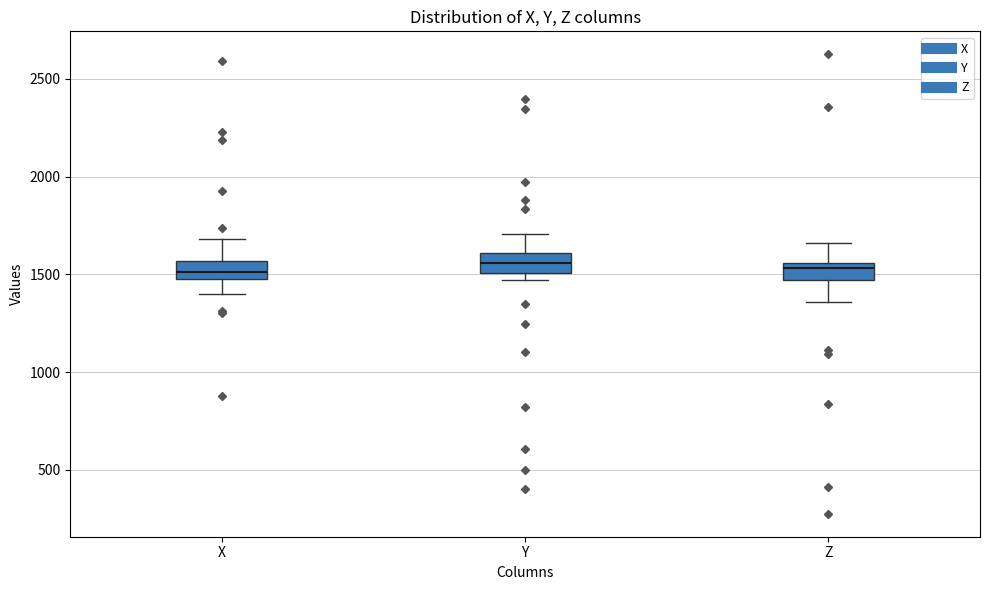

Reading left to right, read every box against the y-axis: the position of its median line, the range the box covers, and the ends of its whiskers. The values are not printed on the chart, so give them approximately, as read against the axis.

X: median 1500 (inside the box), box 1500 to 1550, whiskers 1400 to 1700
Y: median 1550, box 1500 to 1600, whiskers 1450 to 1700
Z: median 1550 (just below the box's upper edge), box 1450 to 1550, whiskers 1350 to 1650